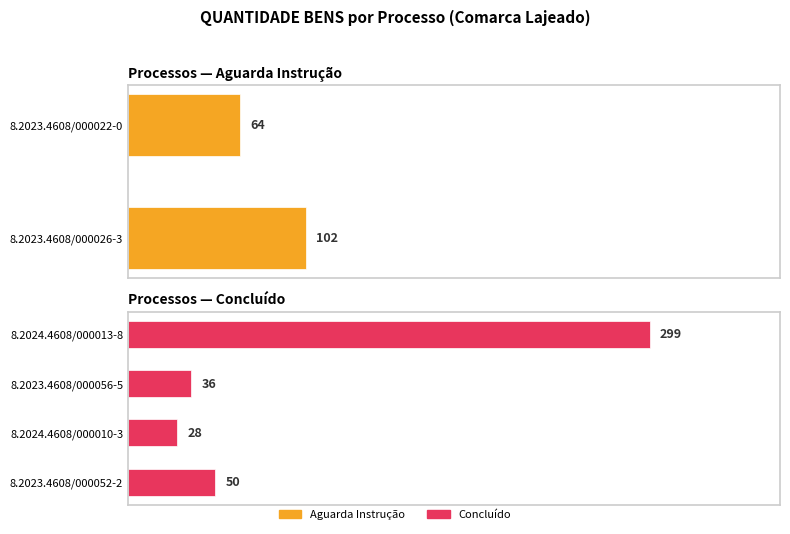

What is the change in value from 8.2023.4608/000052-2 to 8.2024.4608/000013-8?

+249